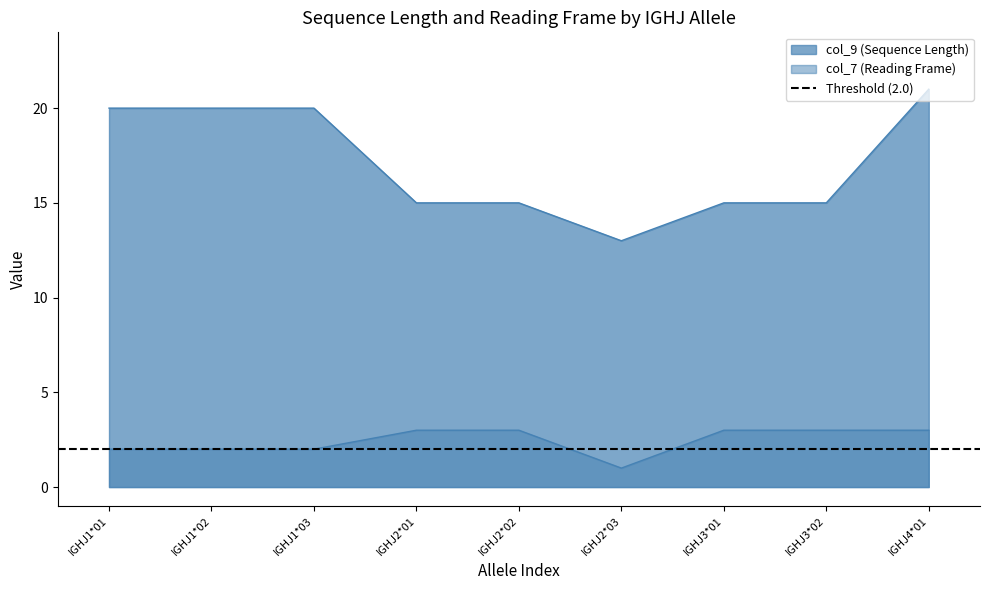

The col_9 series shows 15 at IGHJ2*02. True or false?

True